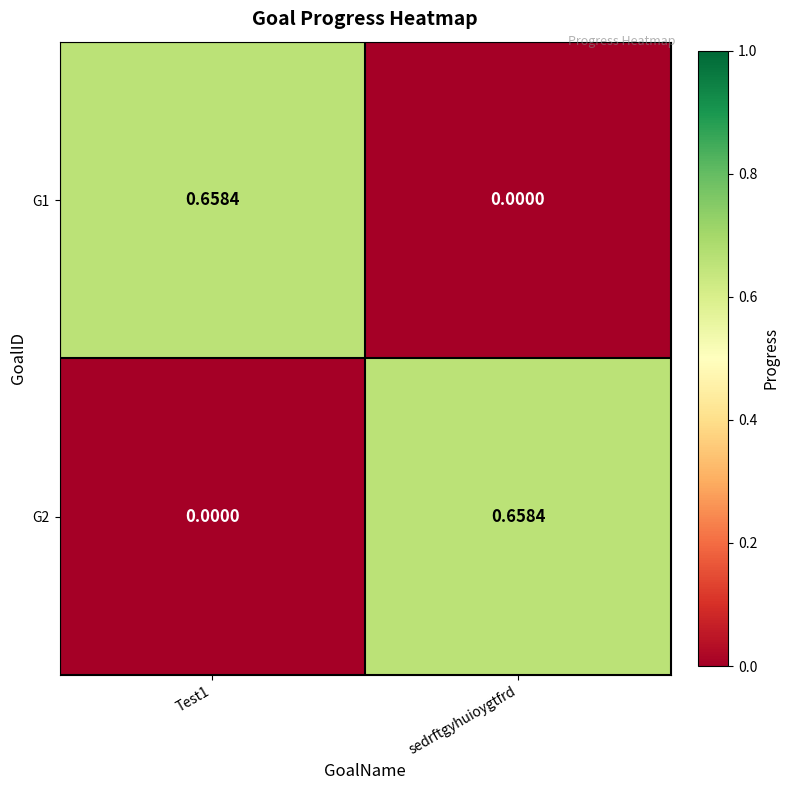

Which category has the lowest value in the G1 series?

sedrftgyhuioygtfrd